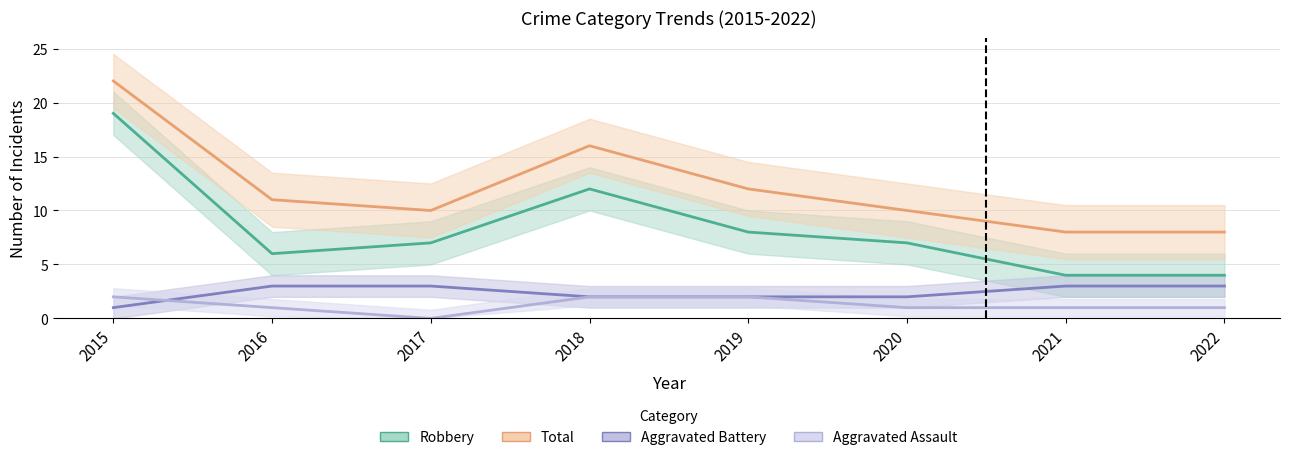

True or false: Total and Aggravated Assault intersect in this chart.

False